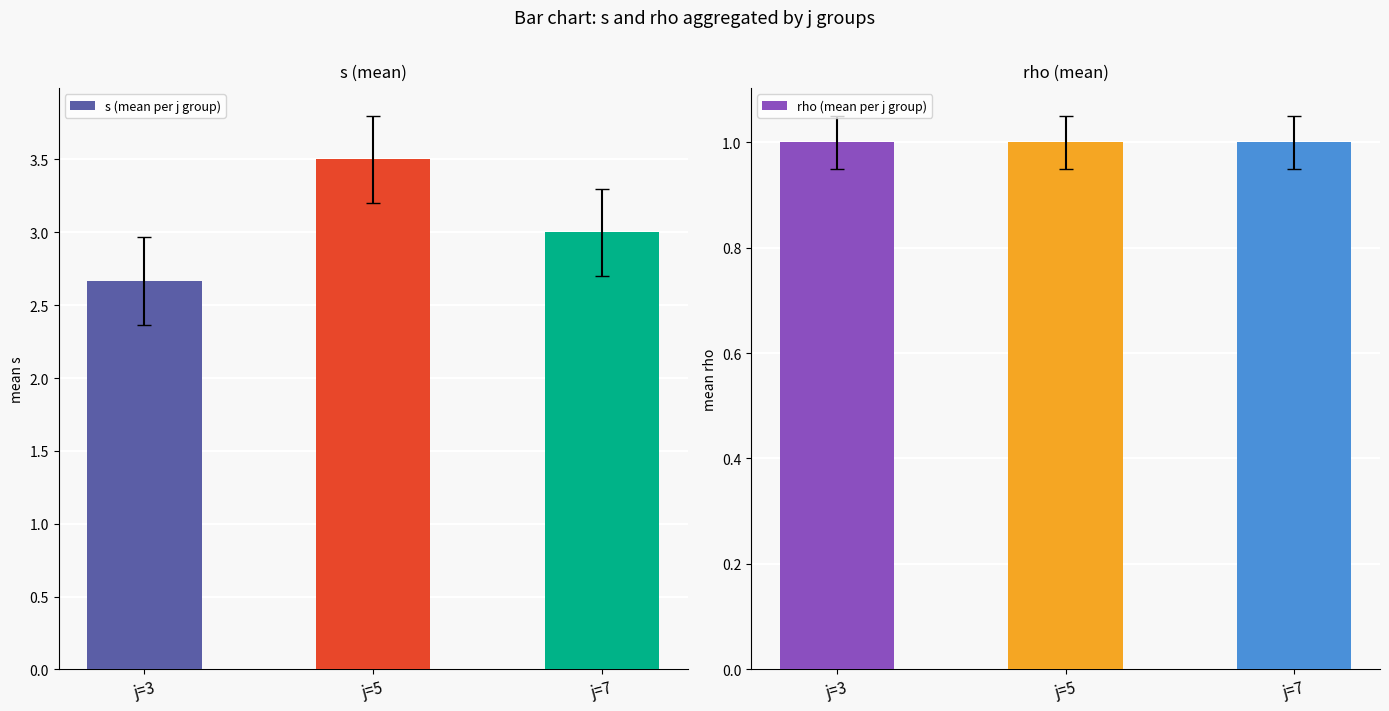

The value of rho (mean per j group) at j=5 is 1.5. True or false?

False